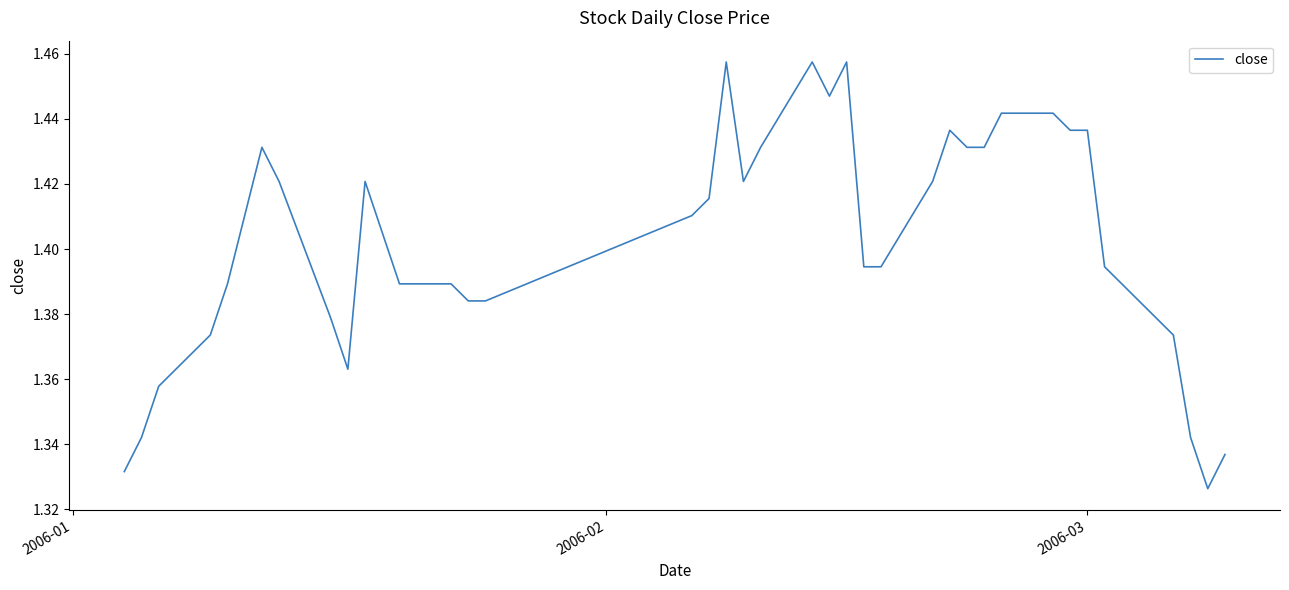

Does the chart have visible grid lines?

No